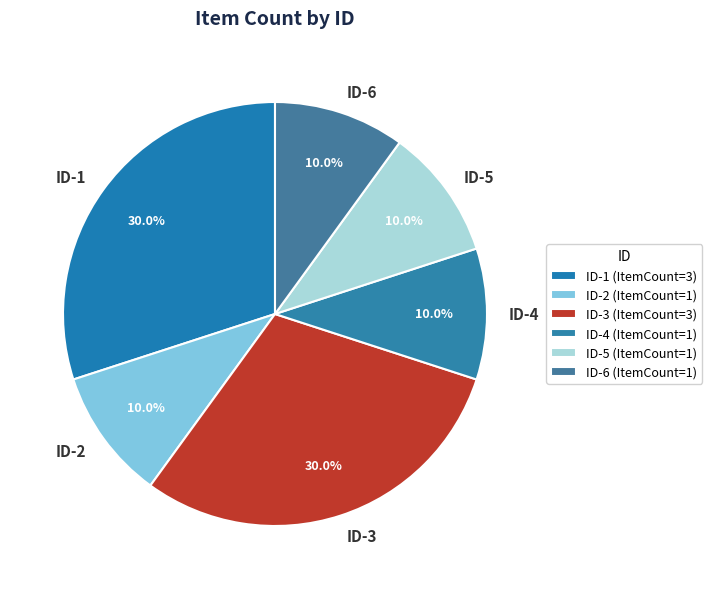

Is ID-4 the majority of the pie?

No